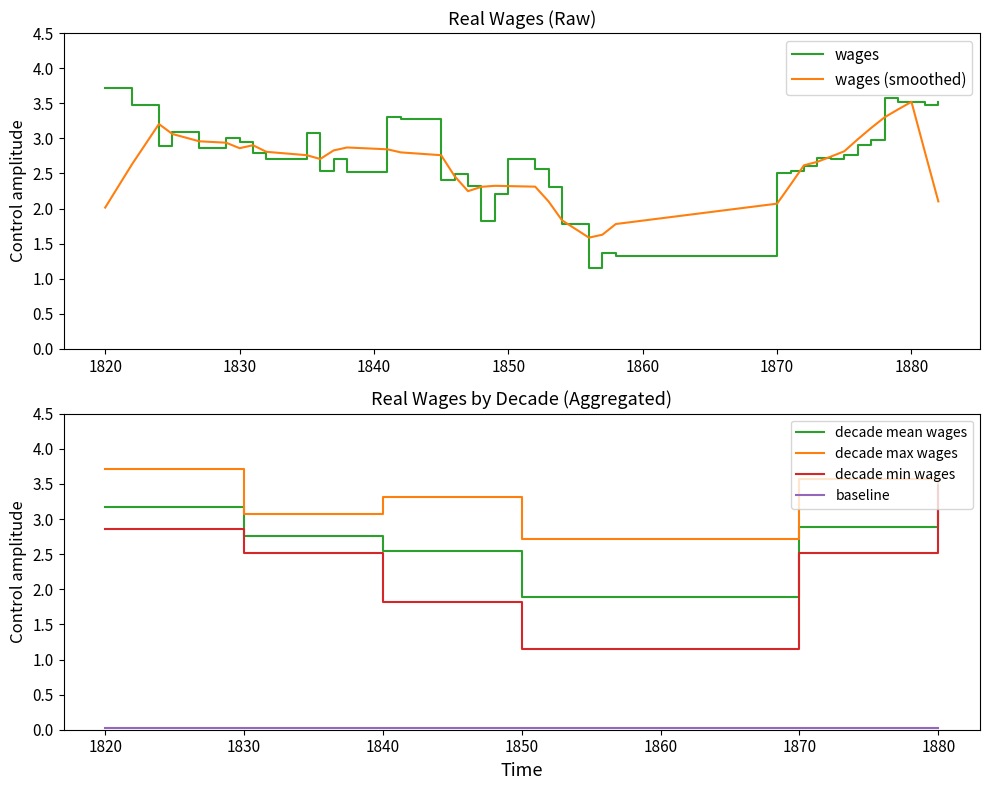

Reading left to right, list all the values displayed in this chart.

3.7	3.5	2.9	3.1	2.9	3.0	3.0	2.8	2.7	3.1	2.5	2.7	2.5	3.3	3.3	2.4	2.5	2.3	1.8	2.2	2.7	2.6	2.3	1.8	1.1	1.4	1.3	2.5	2.5	2.6	2.7	2.7	2.8	2.9	3.0	3.6	3.5	3.5	3.5	3.5